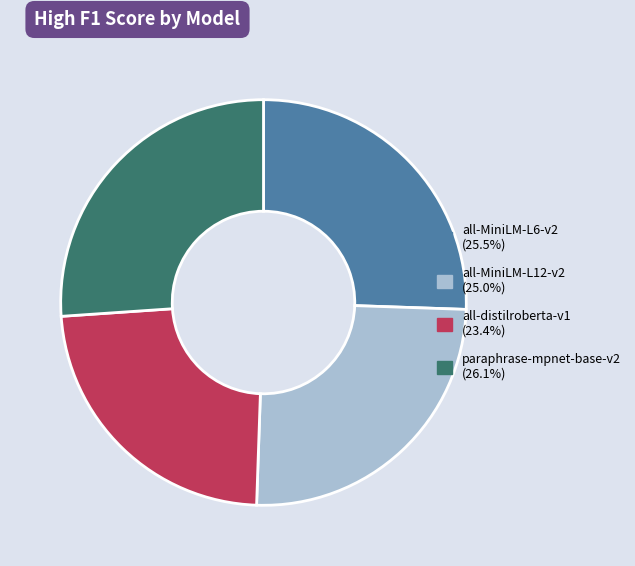

How many segments does this pie chart have?

4